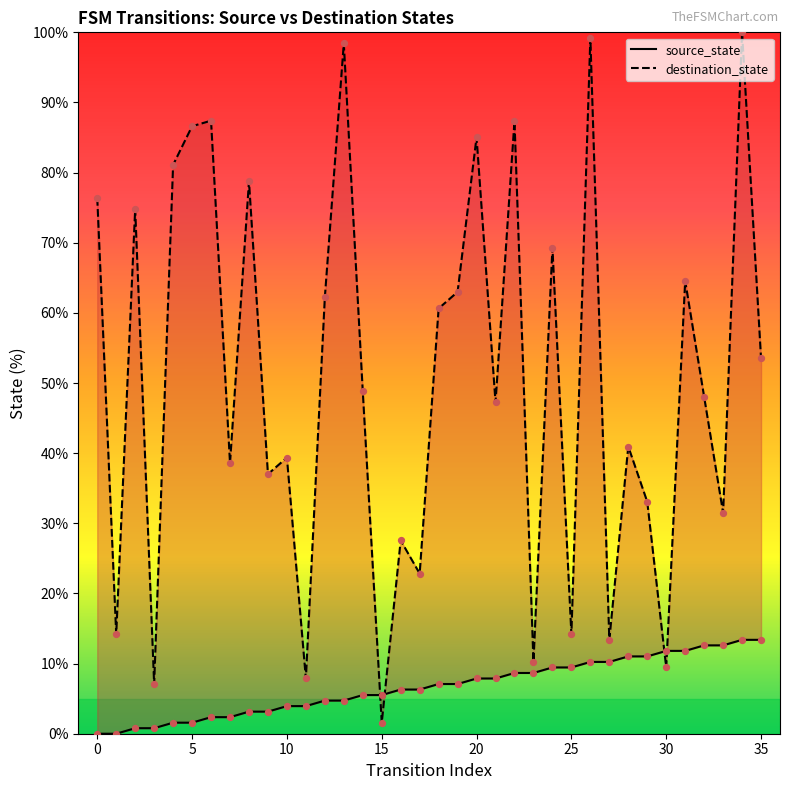

At how many categories does at least one series exceed 9?

33